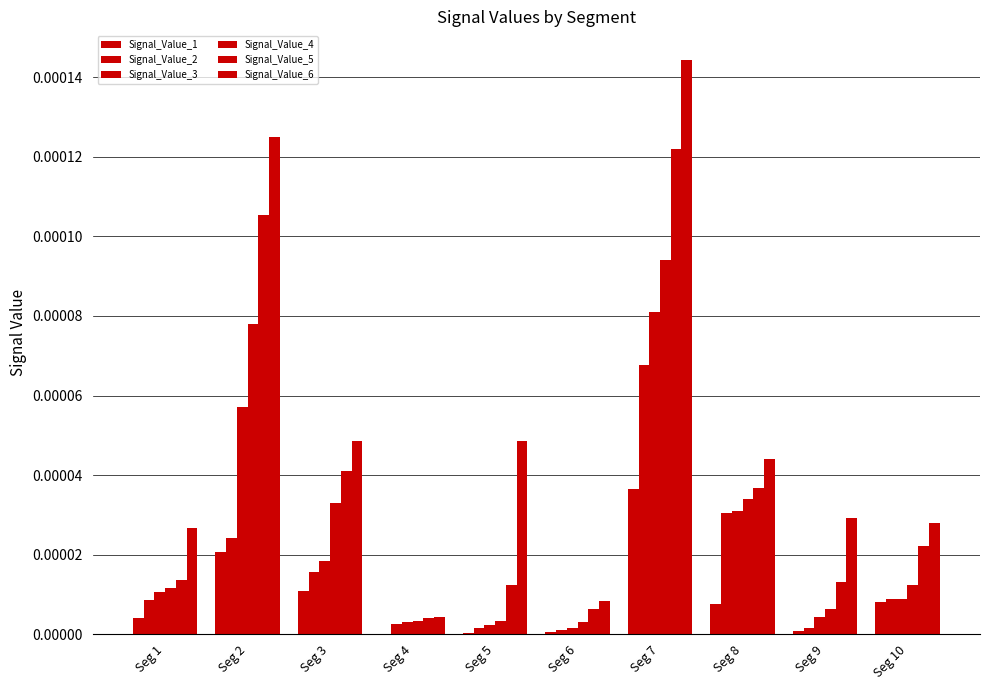

How many groups of bars are there?

10